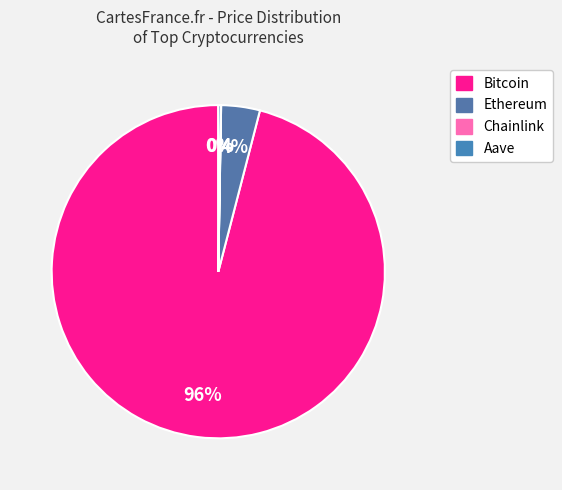

Does Aave account for over 50% of the chart?

No